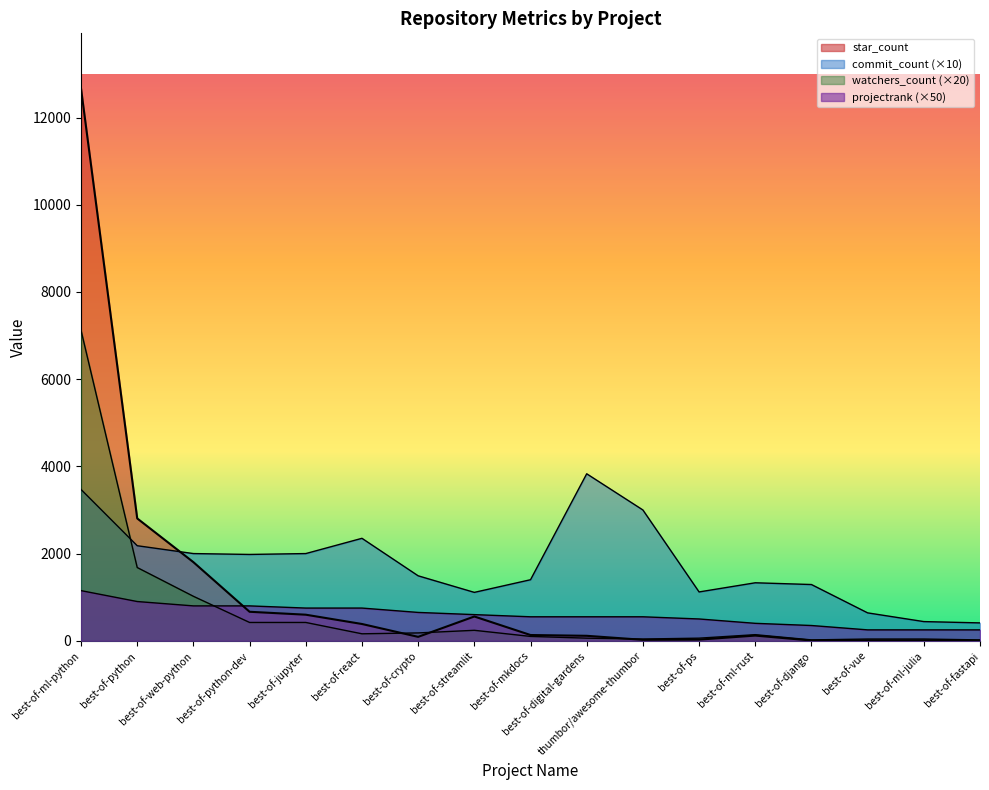

Which series has the largest total across all categories?

commit_count